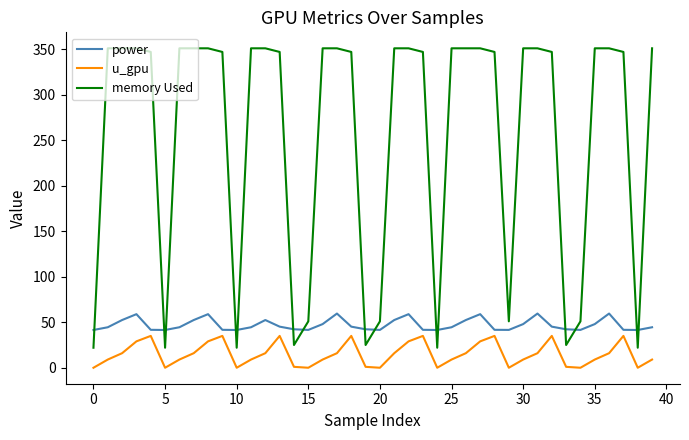

True or false: u_gpu and power cross at least once.

False